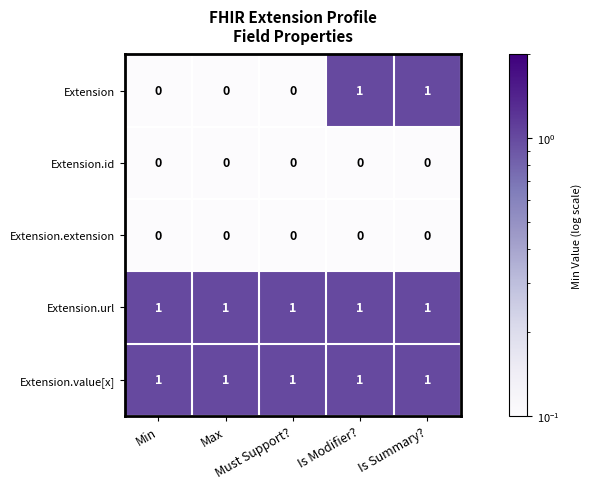

At how many categories does at least one series exceed 0?

5